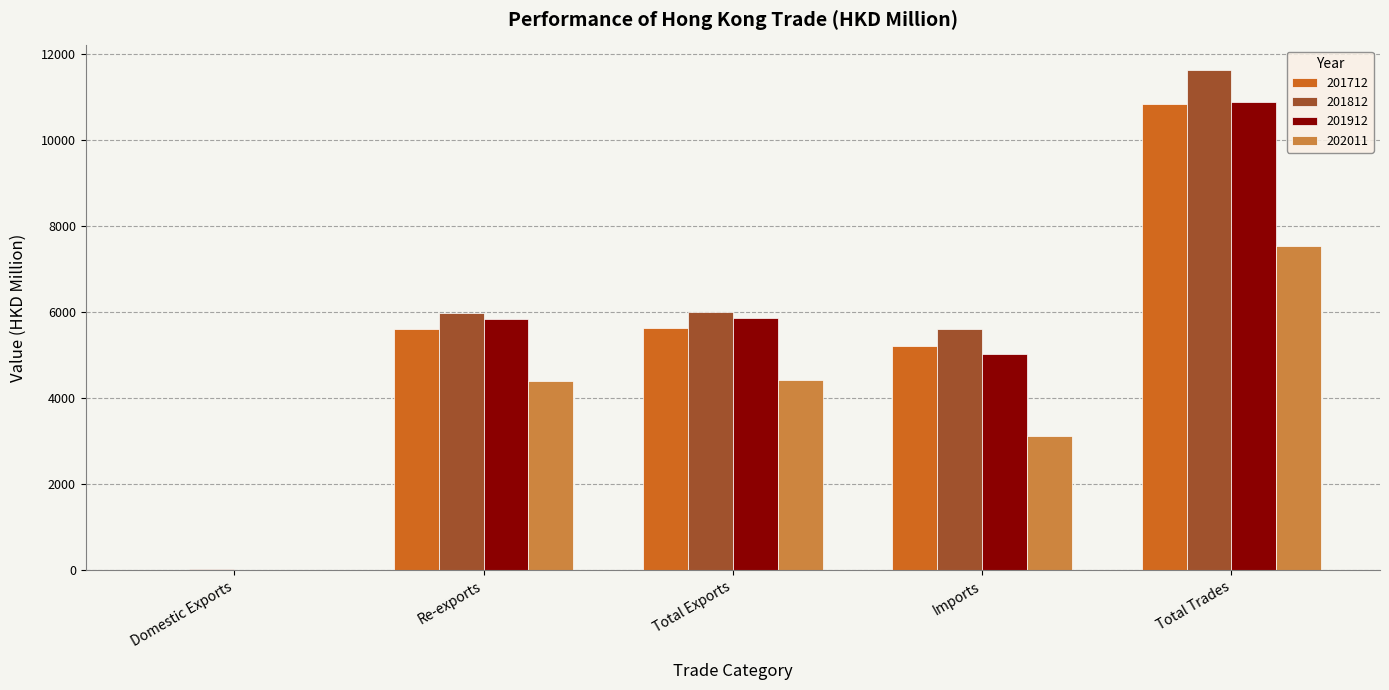

Read the 201712 value at Re-exports.

5613.2